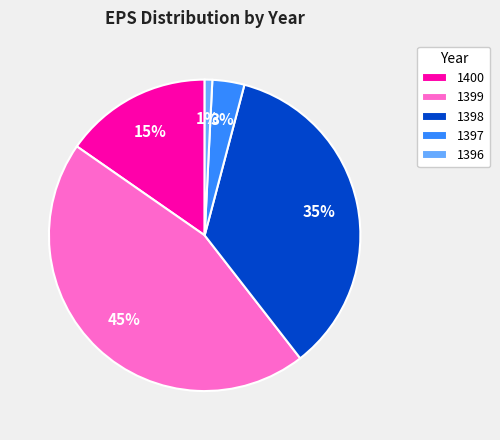

The 1398 slice represents 35% of the pie. True or false?

True